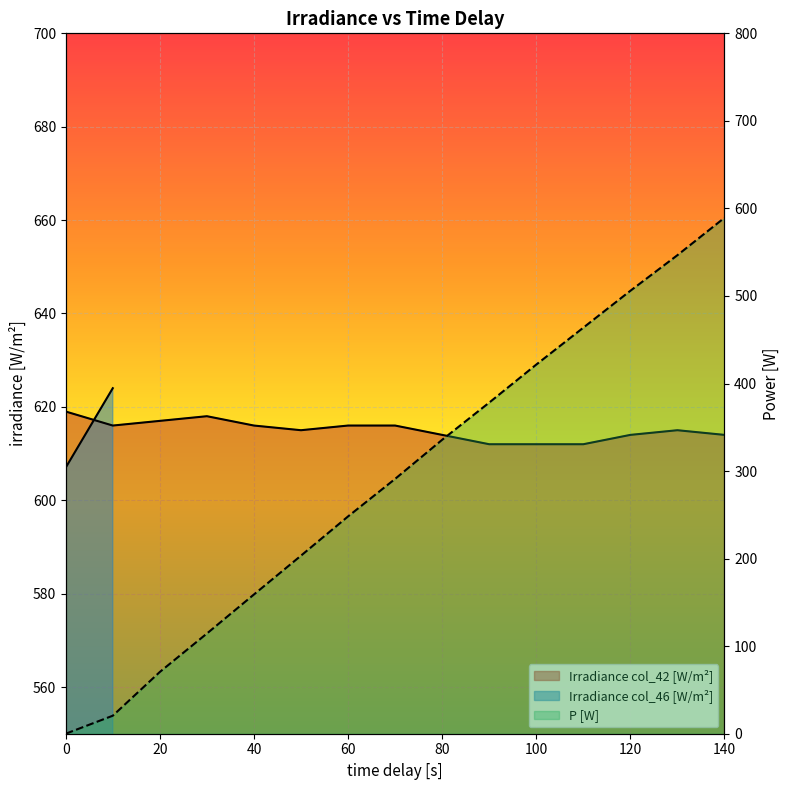

List the labels in order of value, largest first.

0, 30, 20, 10, 40, 60, 70, 50, 130, 80, 120, 140, 90, 100, 110